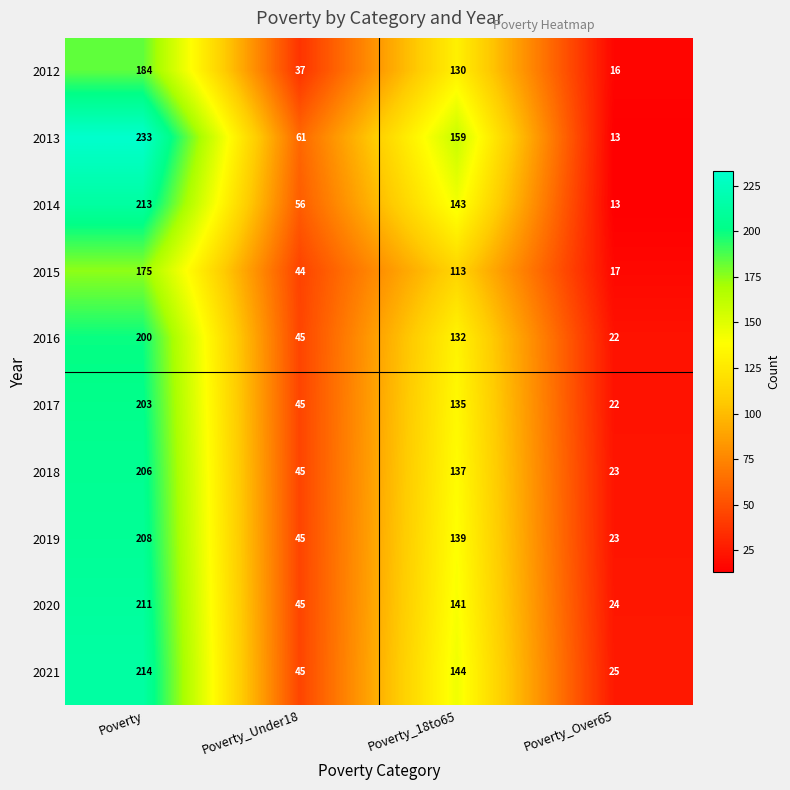

What value does the 2014 series have at Poverty?

213